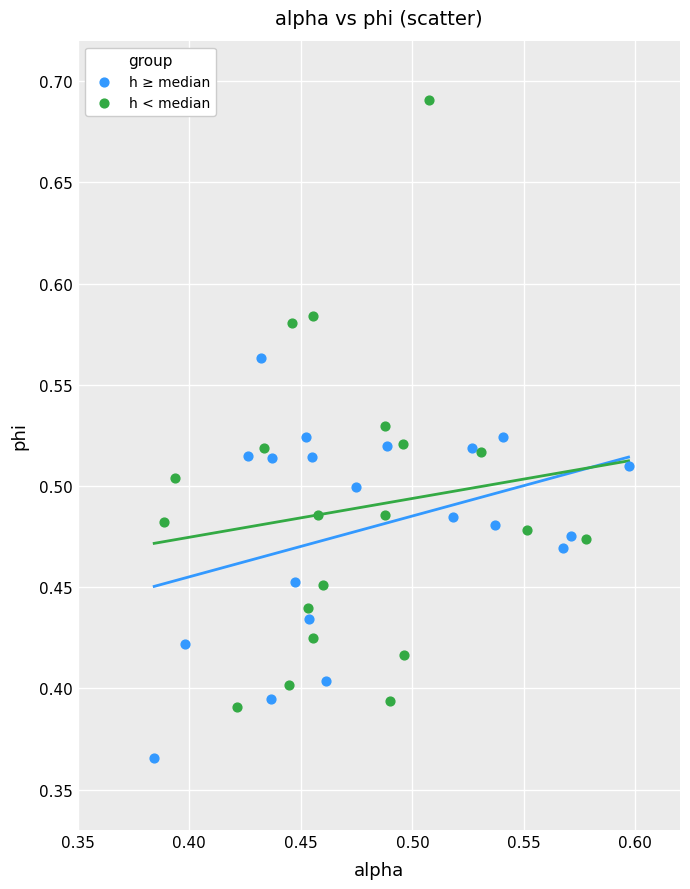

Which series contains the lowest Y value?

h ≥ median